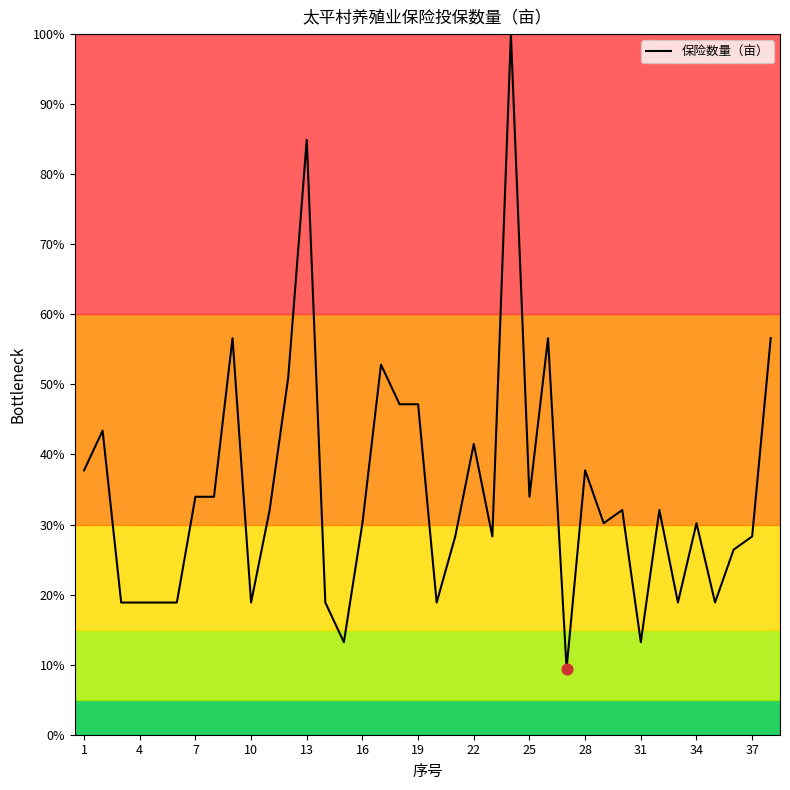

What is the maximum value for 保险数量（亩）?

100.0